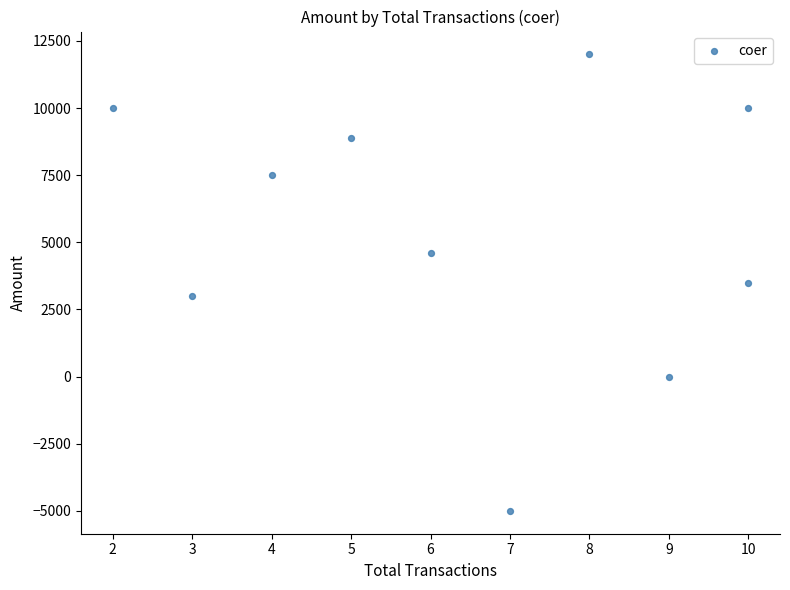

What is the average Y value?

5450